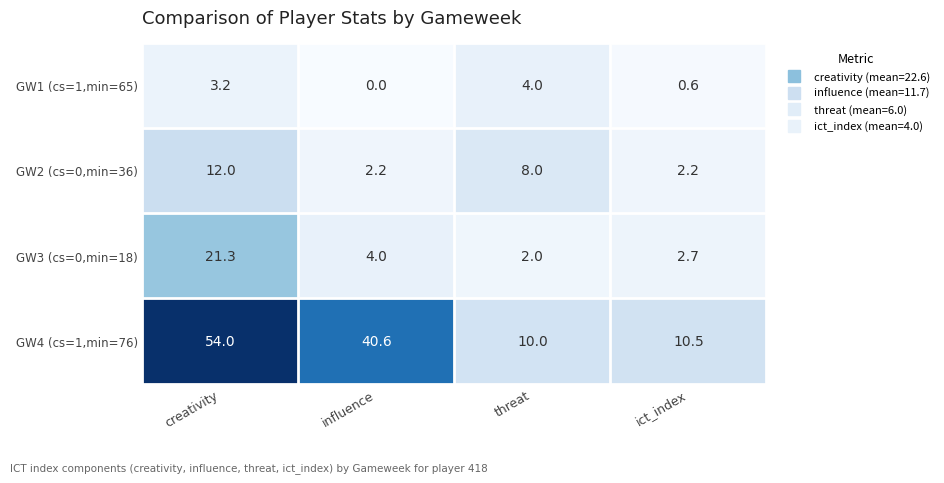

Which series has the largest total across all categories?

GW4 (cs=1,min=76)